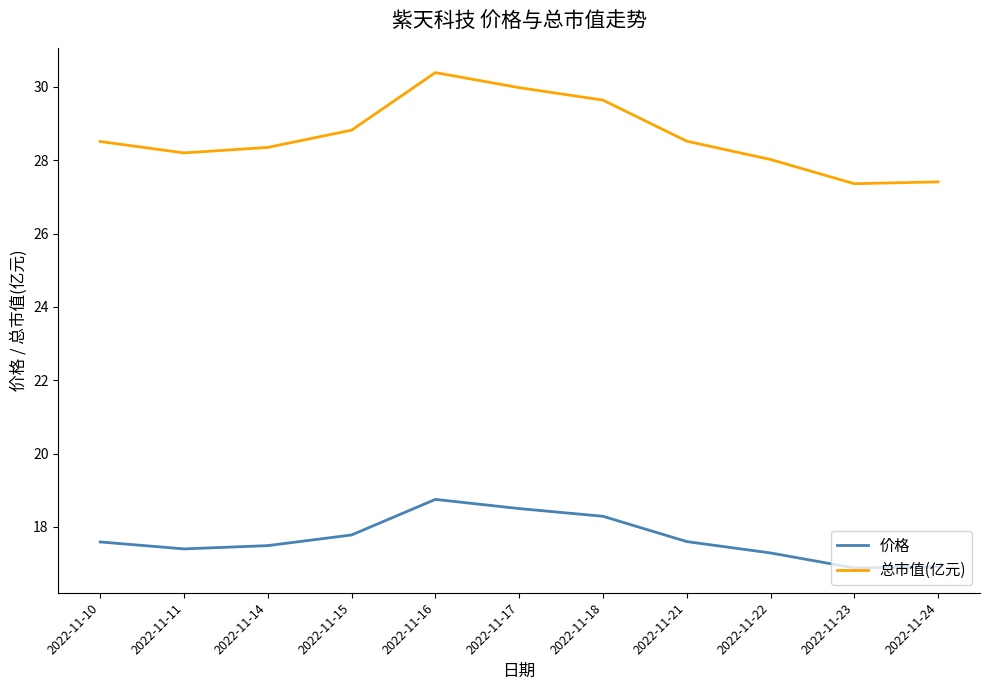

List the series in order of their peak value, lowest first.

价格, 总市值(亿元)